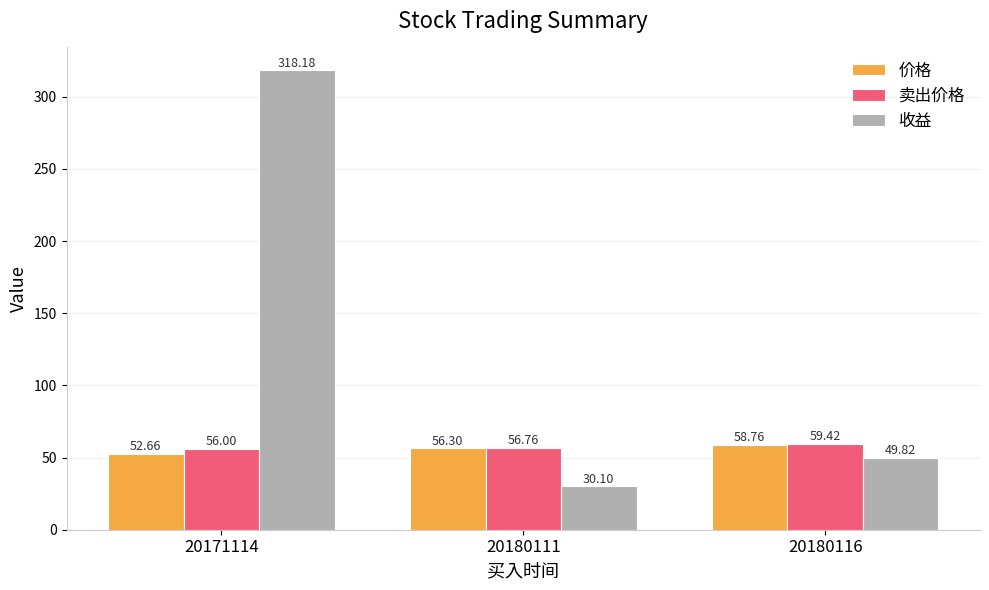

How many bars are there in total?

9